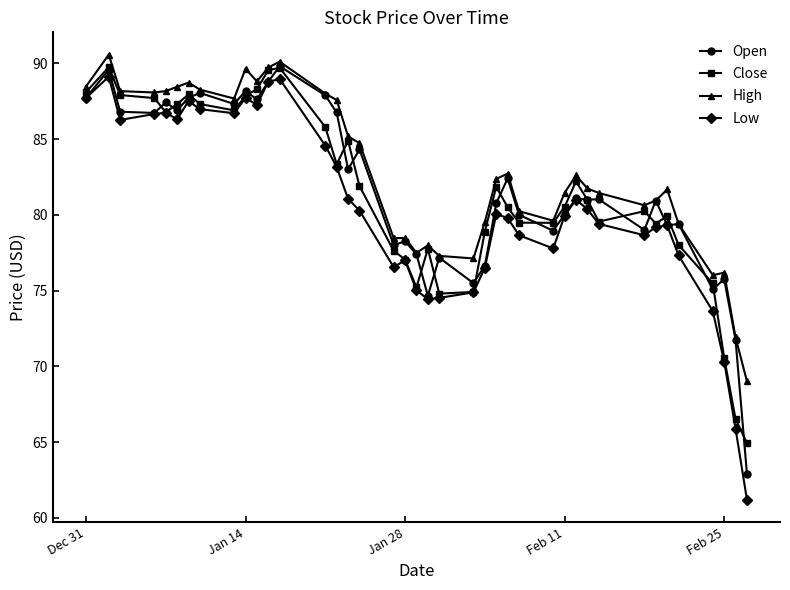

How many categories are shown in the chart?

40